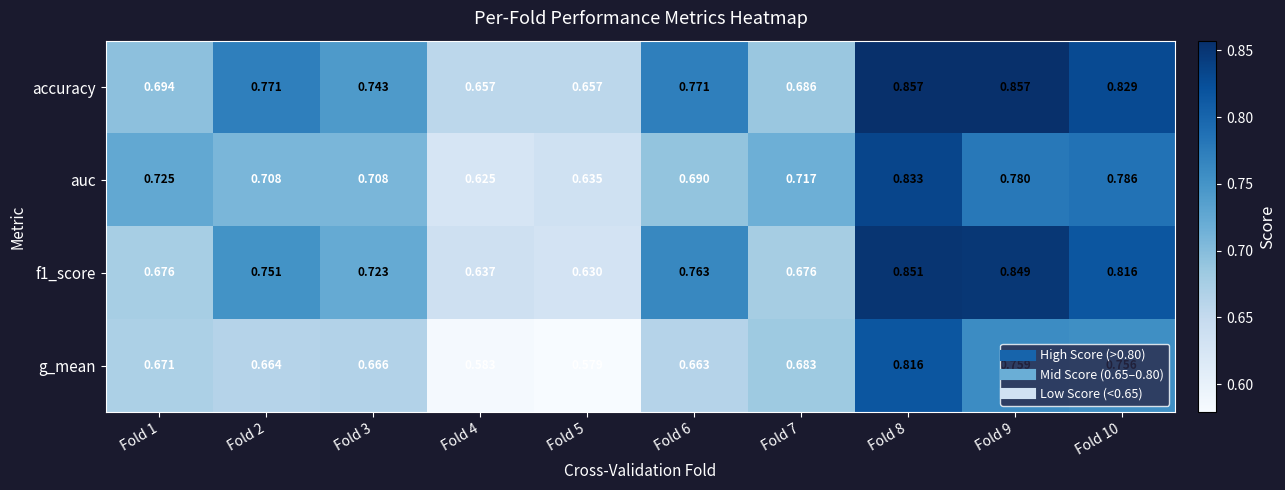

Which series has the widest spread of values?

g_mean